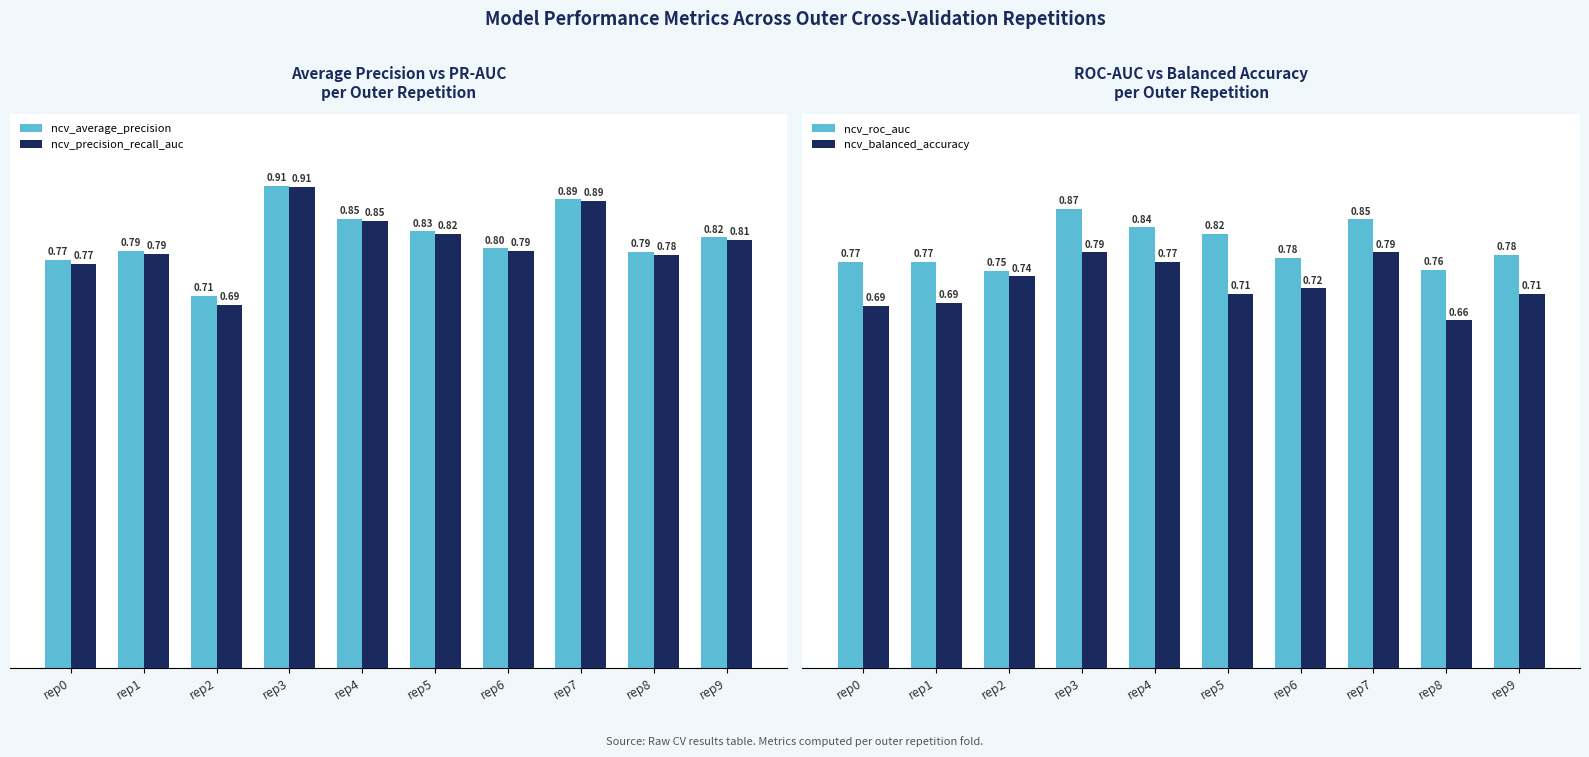

What is the greatest value displayed?

0.9